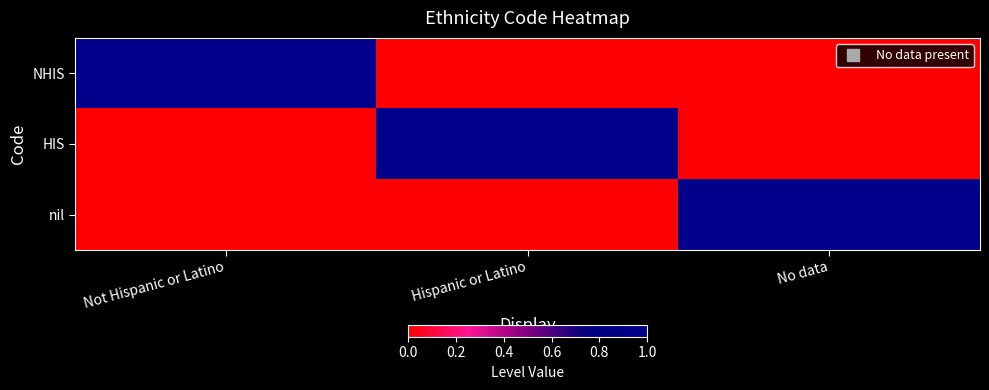

At which category is the sum across all series the highest?

Not Hispanic or Latino